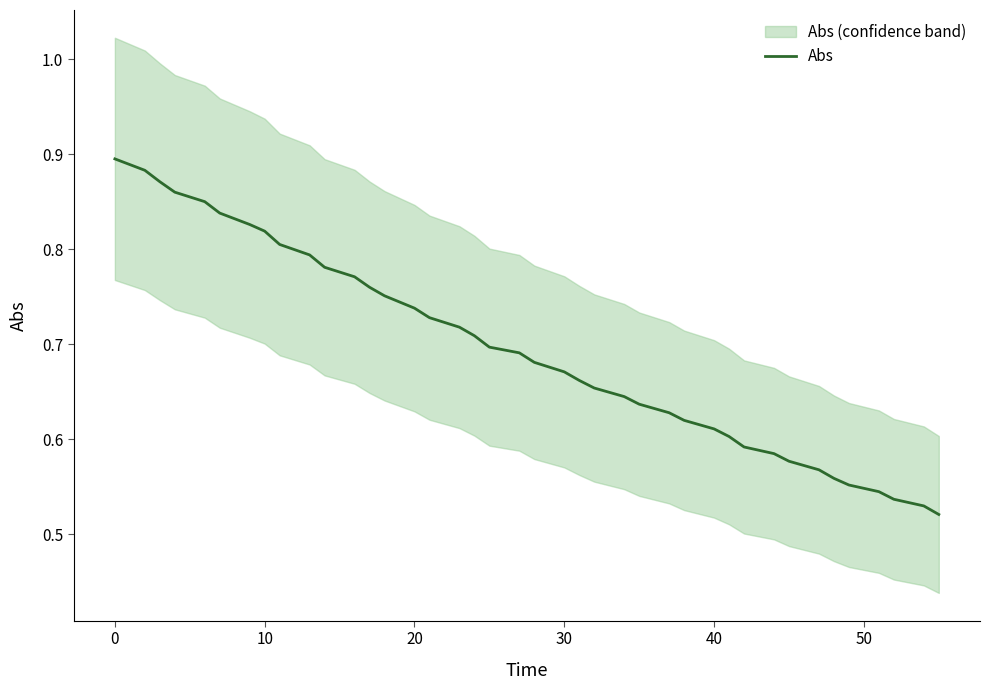

True or false: Abs has a value of 1.1 at 40.

False